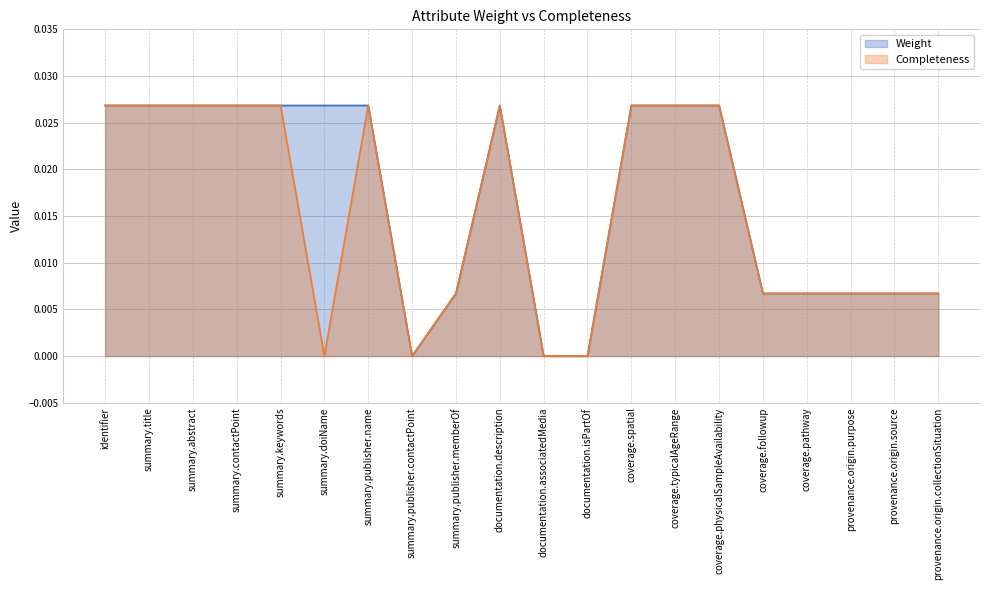

At which label does Completeness reach its peak?

identifier